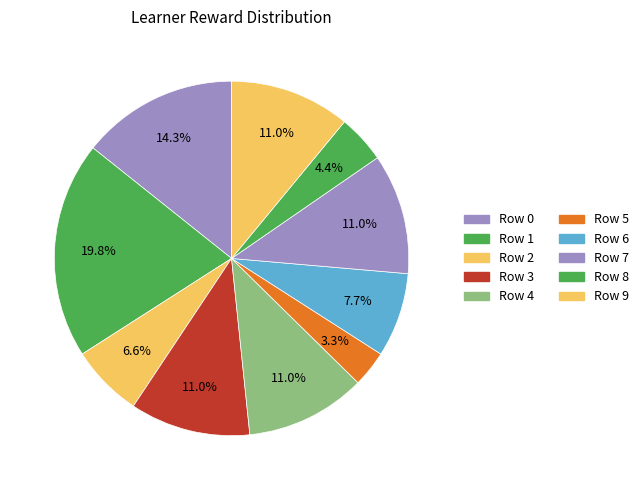

What is the change in value from Row 8 to Row 9?

+6